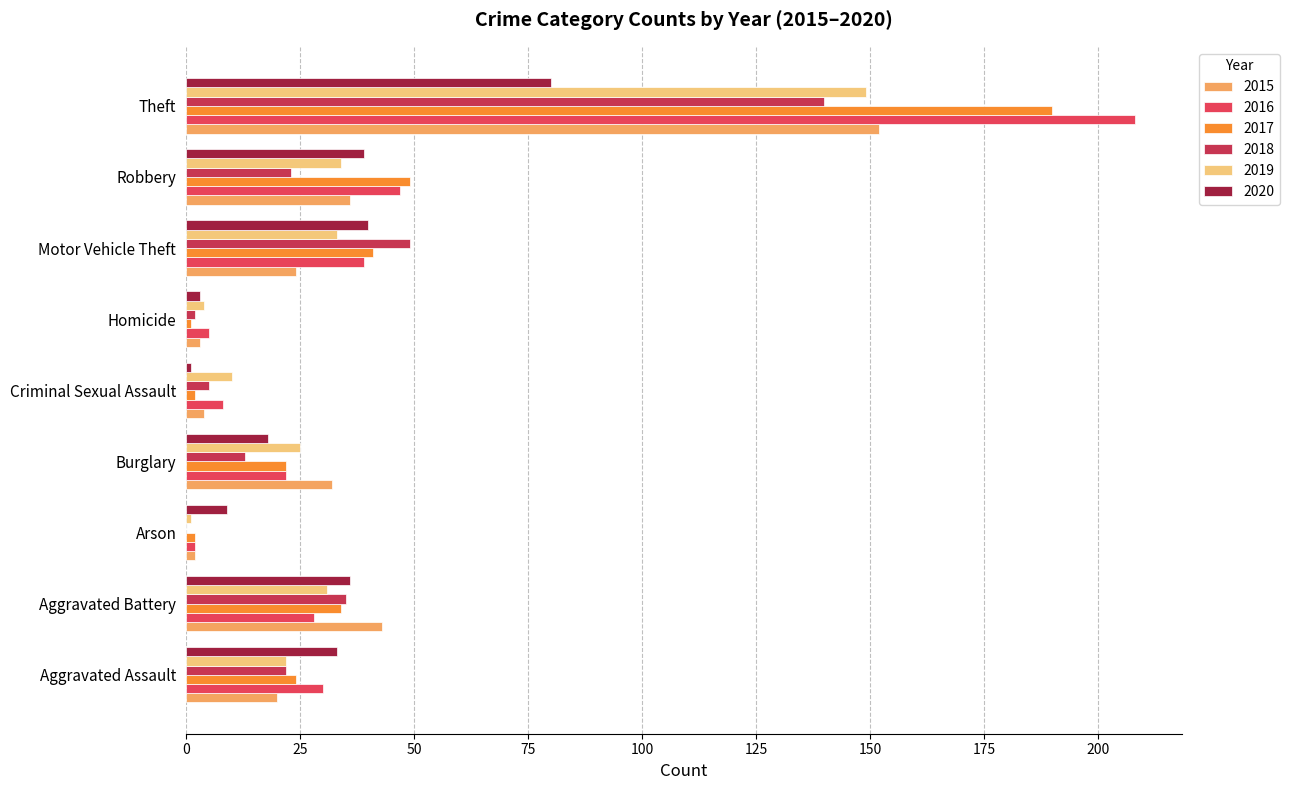

Which series has the largest range (max minus min)?

2016